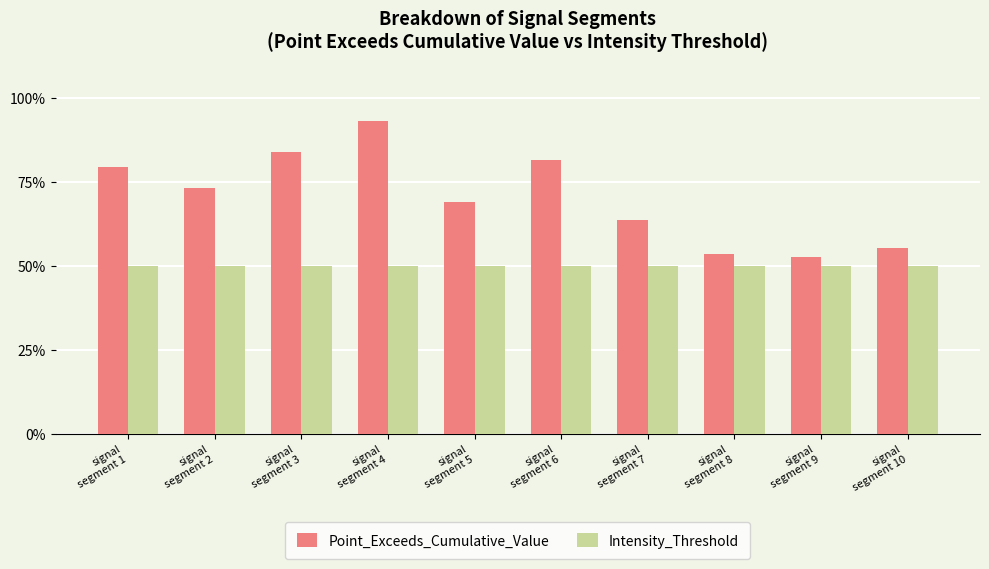

The value of Point_Exceeds_Cumulative_Value at signal
segment 1 is 1.1. True or false?

False